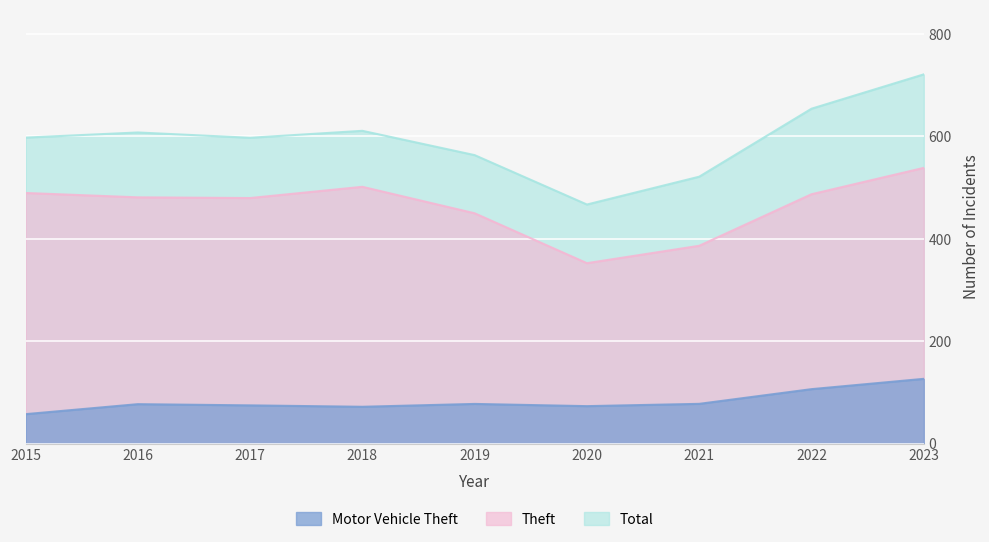

How many lines are shown in the chart?

3